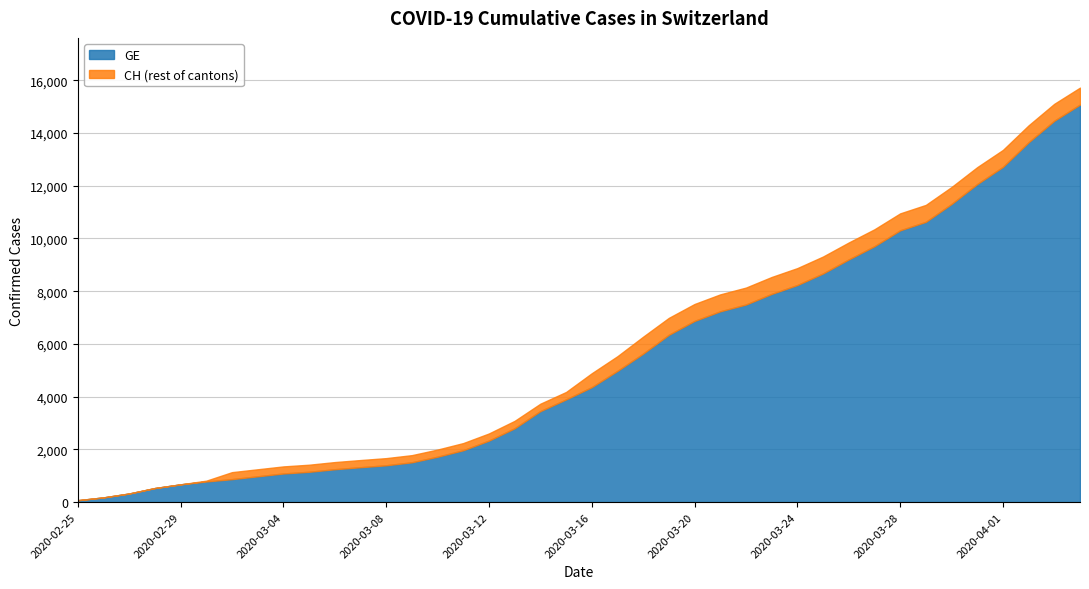

At which label does GE reach its minimum?

2020-02-25